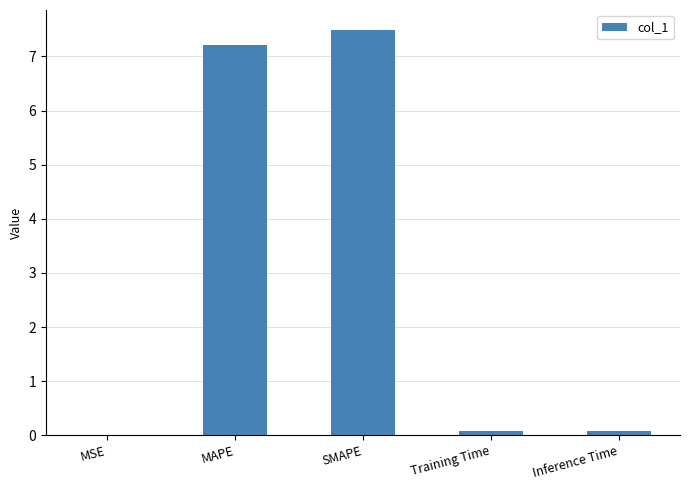

Which label corresponds to the largest value in the chart?

SMAPE